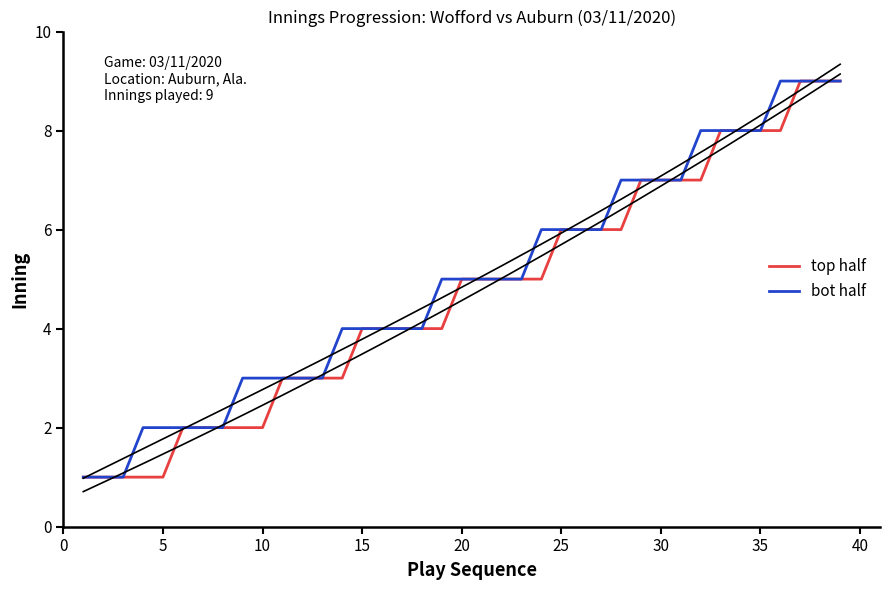

Reading left to right, transcribe all the data shown in this chart.

top half: 1	1	1	1	1	2	2	2	2	2	3	3	3	3	4	4	4	4	4	5	5	5	5	5	6	6	6	6	7	7	7	7	8	8	8	8	9	9	9
bot half: 1	1	1	2	2	2	2	2	3	3	3	3	3	4	4	4	4	4	5	5	5	5	5	6	6	6	6	7	7	7	7	8	8	8	8	9	9	9	9